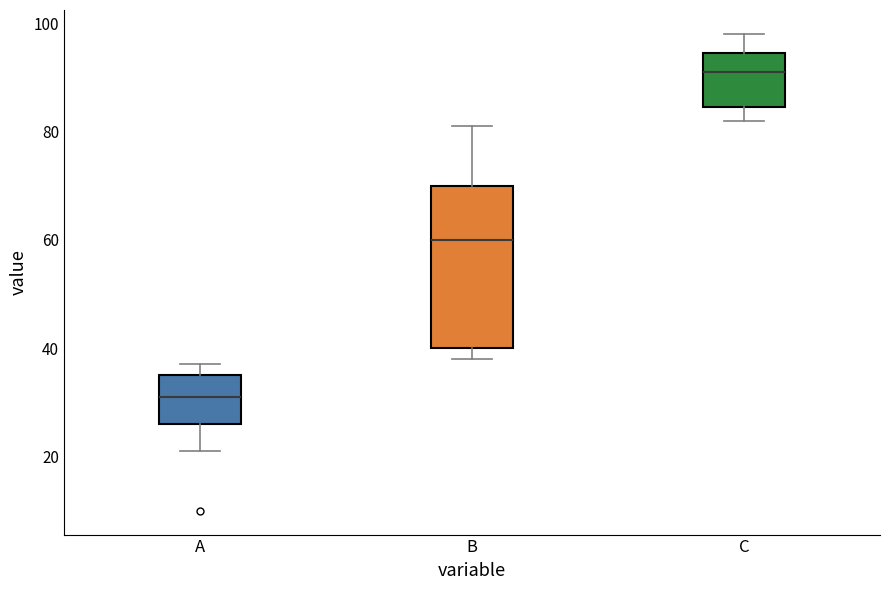

Which box's median line is the lowest?

A